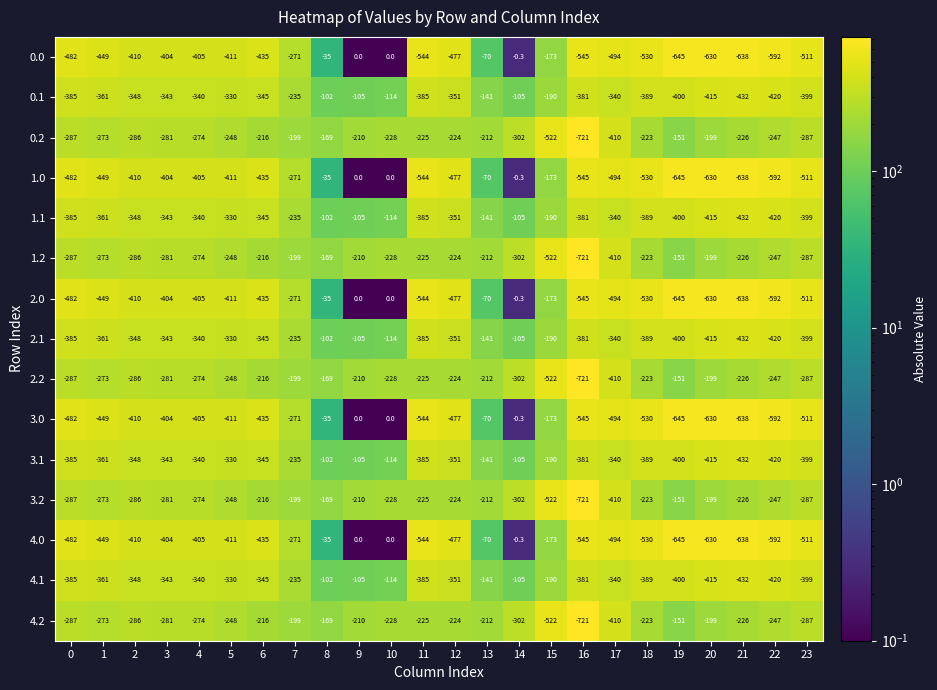

What is the smallest value displayed?

-721.0